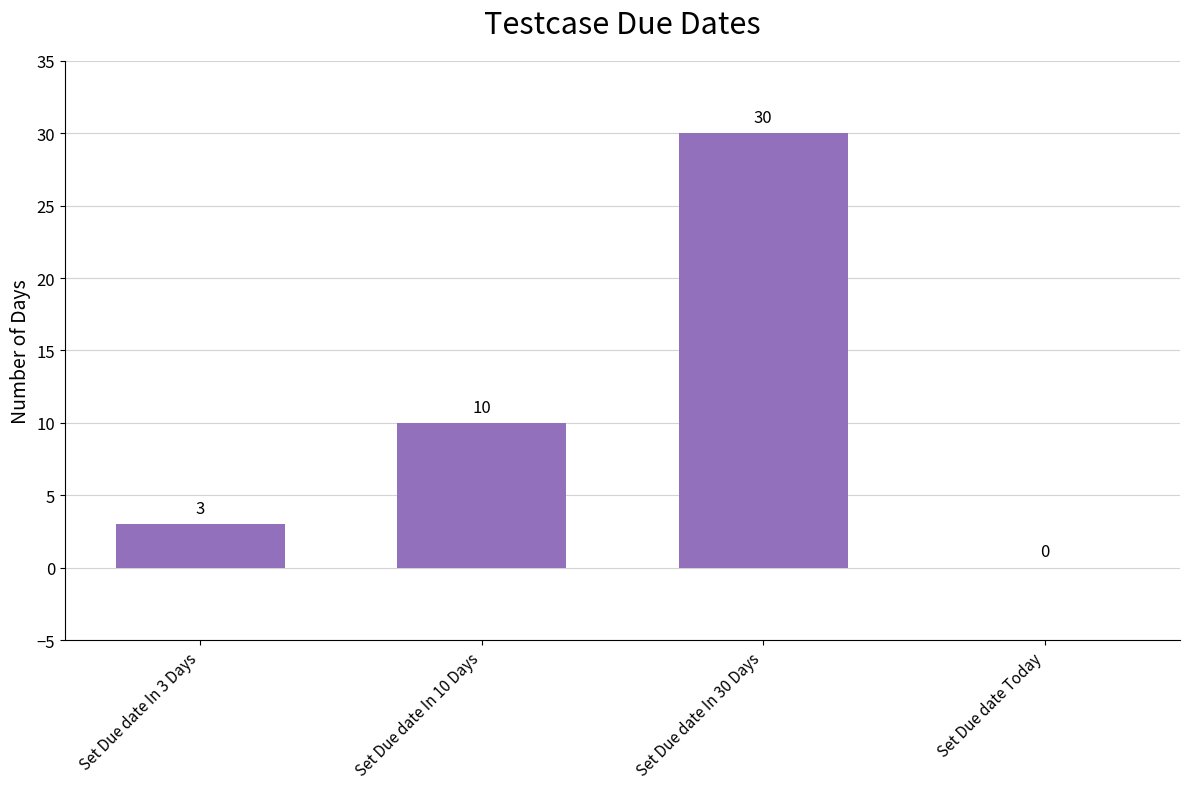

At which category does the chart reach its peak across all series?

Set Due date In 30 Days